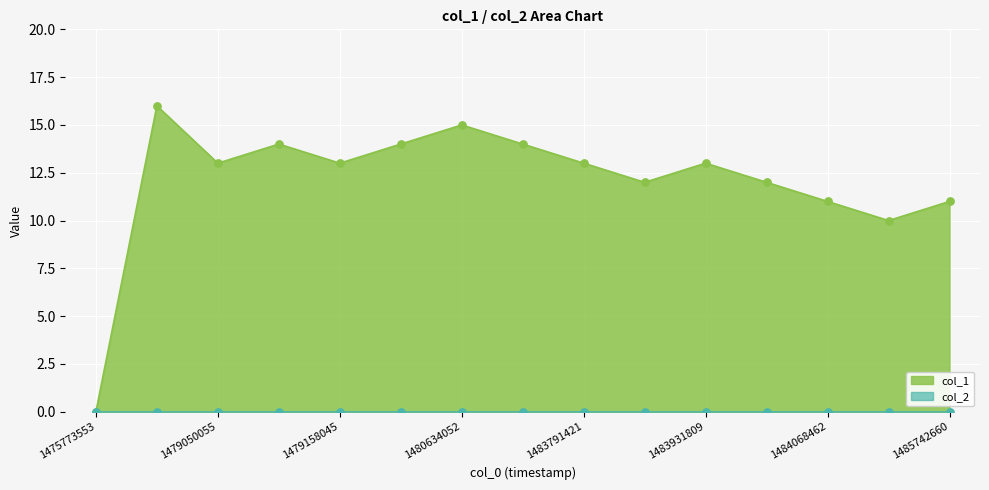

What is the ratio of the value at 1479050055 to the value at 1480129998?

0.9